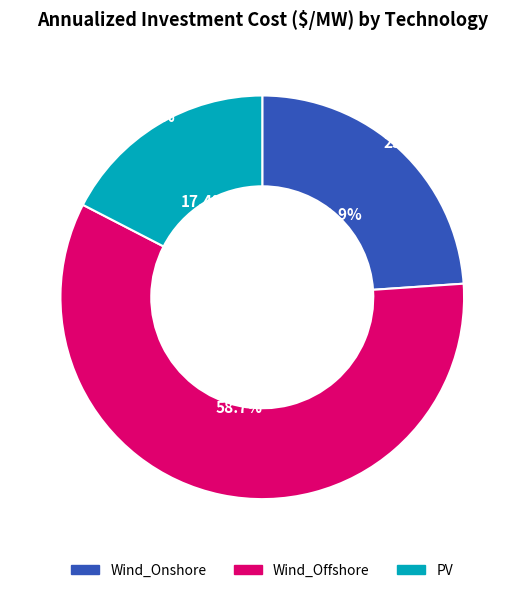

What is the change in value from Wind_Onshore to Wind_Offshore?

+240258.3